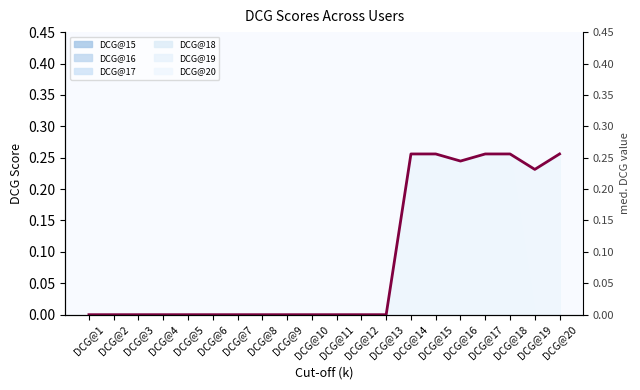

List the labels in order of value, largest first.

DCG@14, DCG@15, DCG@17, DCG@18, DCG@20, DCG@16, DCG@19, DCG@1, DCG@2, DCG@3, DCG@4, DCG@5, DCG@6, DCG@7, DCG@8, DCG@9, DCG@10, DCG@11, DCG@12, DCG@13